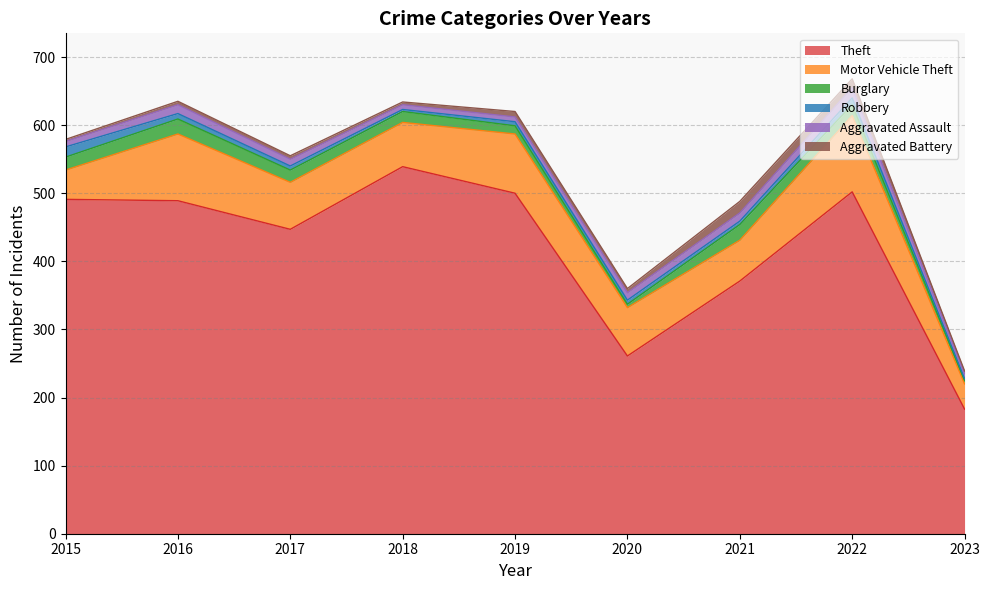

True or false: Robbery and Aggravated Battery intersect in this chart.

True